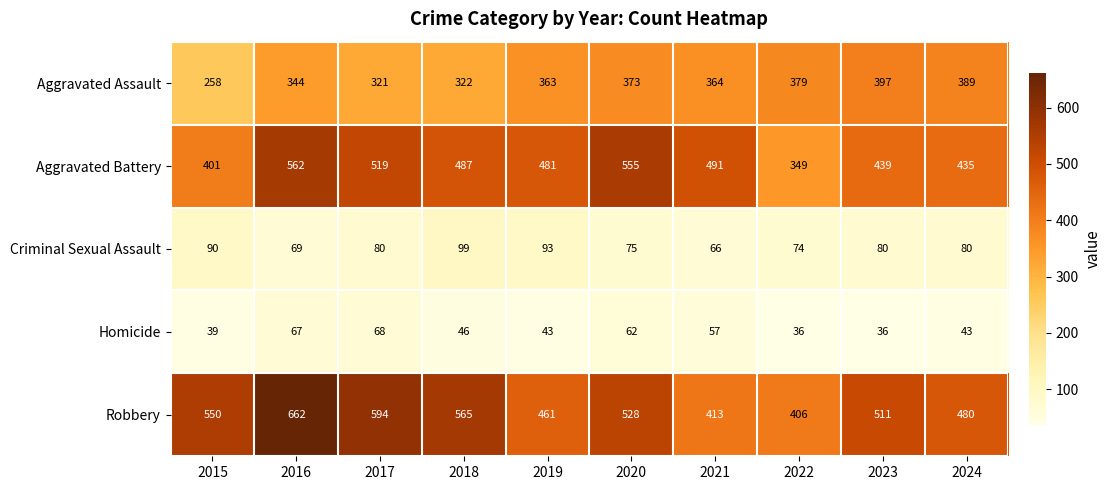

What is the greatest value displayed?

662